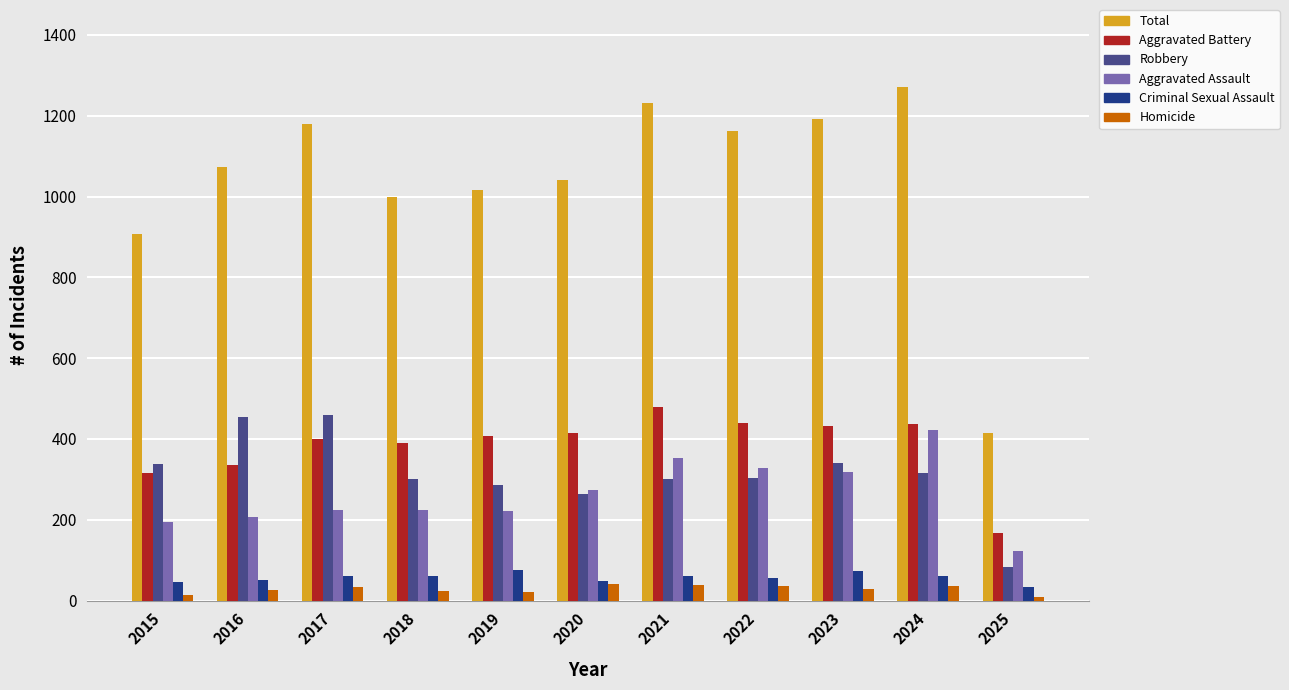

What is the difference between the second highest and minimum values in the Total series?

815